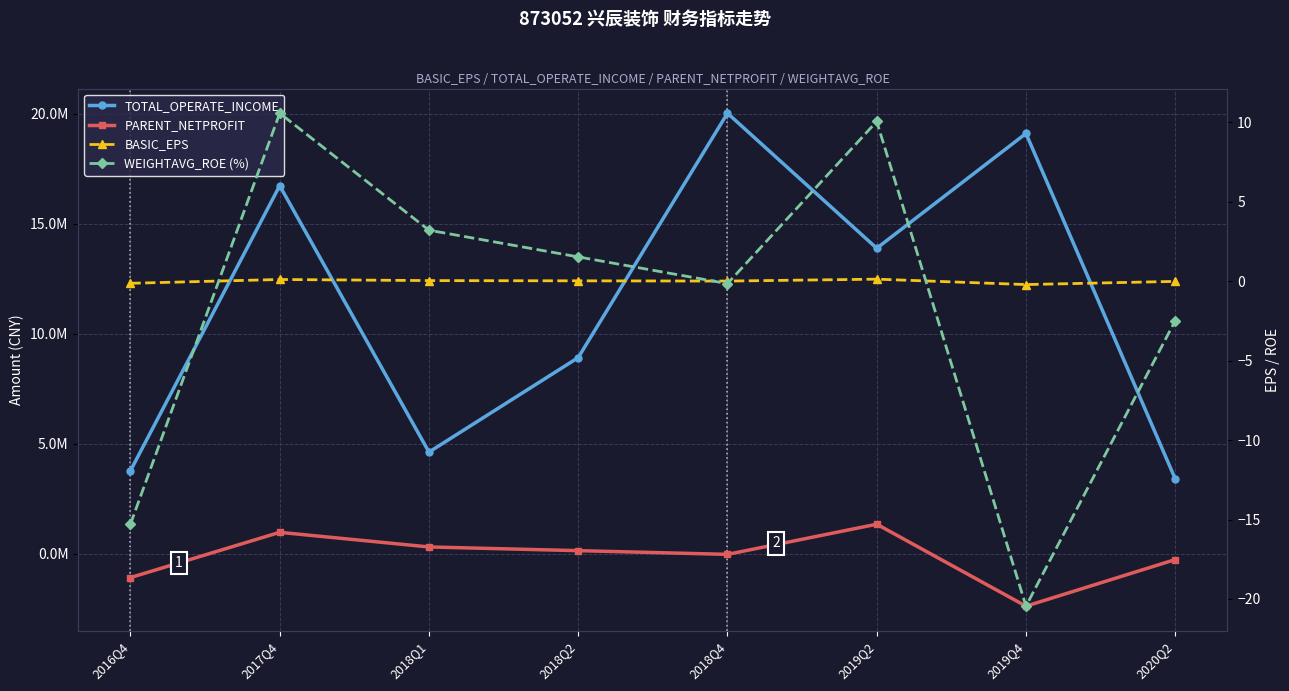

The value of WEIGHTAVG_ROE (%) at 2019Q4 is -20.4. True or false?

True